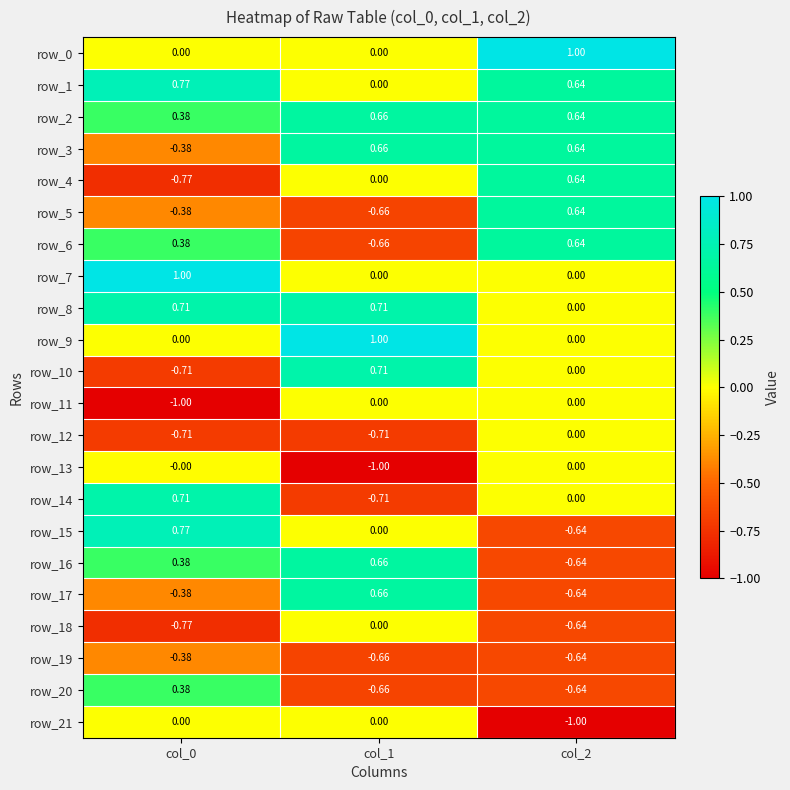

At which label does row_15 first exceed 0?

col_0